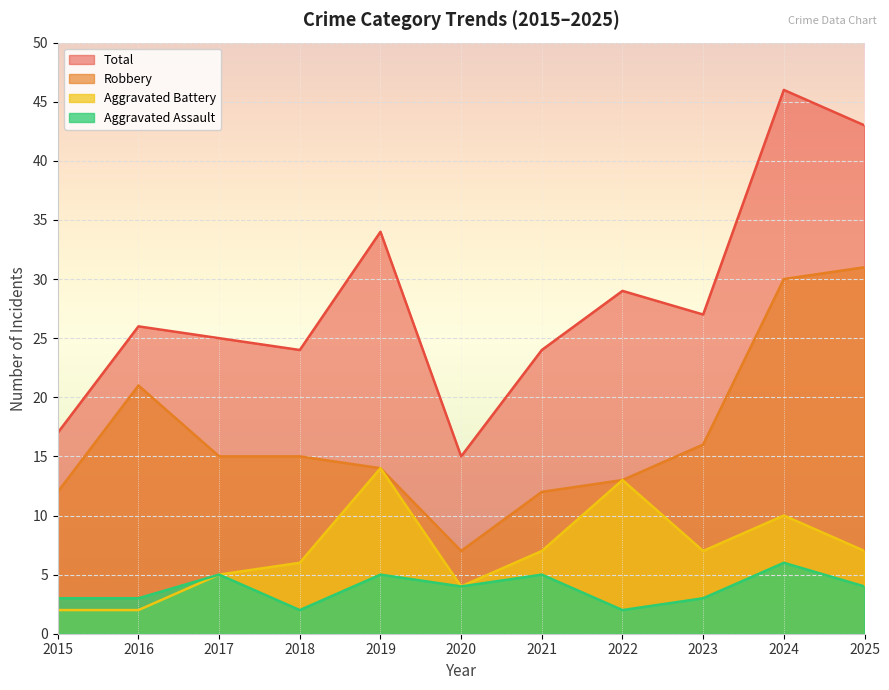

The value of Aggravated Assault at 2017 is 5. True or false?

True